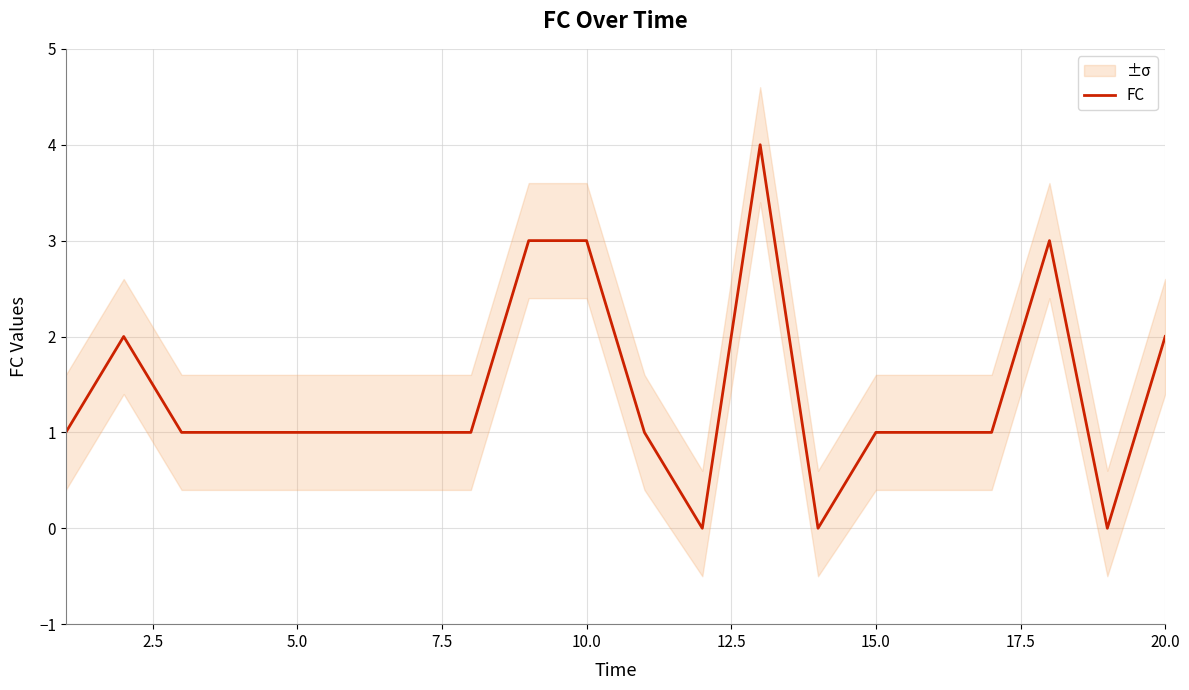

Is it true that FC equals 2 at 20.0?

True